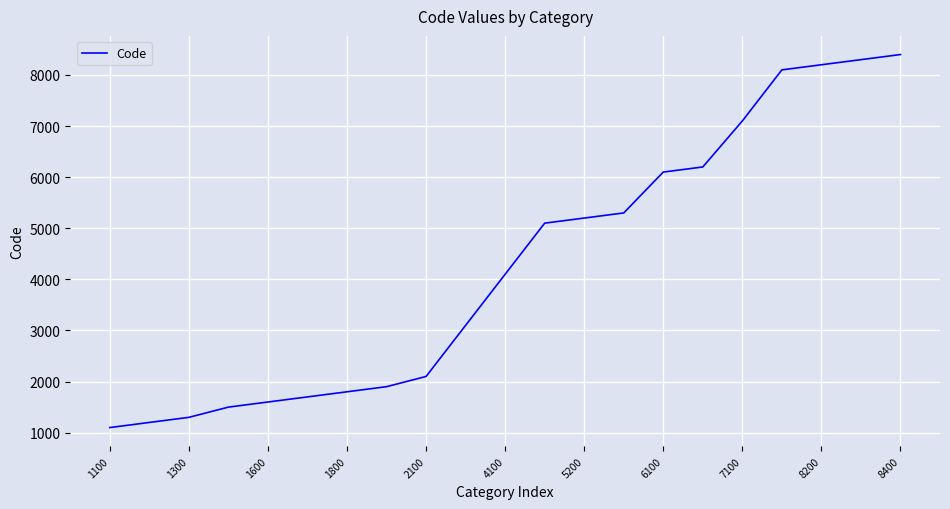

Reading right to left, list all the values displayed in this chart.

8400	8300	8200	8100	7100	6200	6100	5300	5200	5100	4100	3100	2100	1900	1800	1700	1600	1500	1300	1200	1100